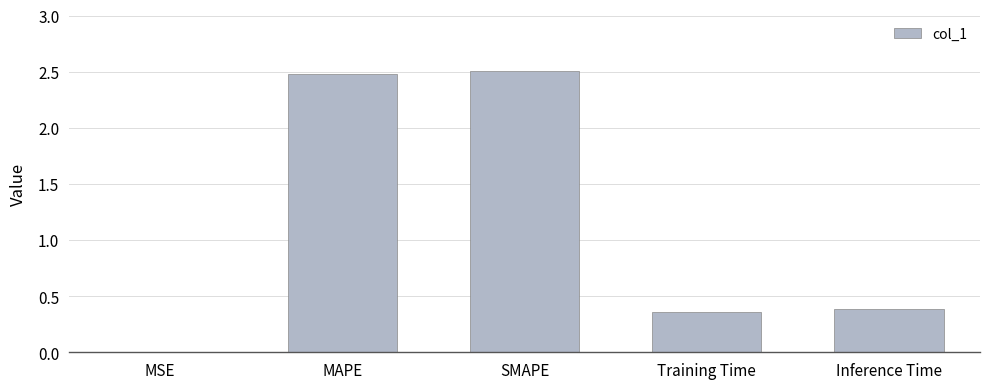

What value does the data have at MAPE?

2.5